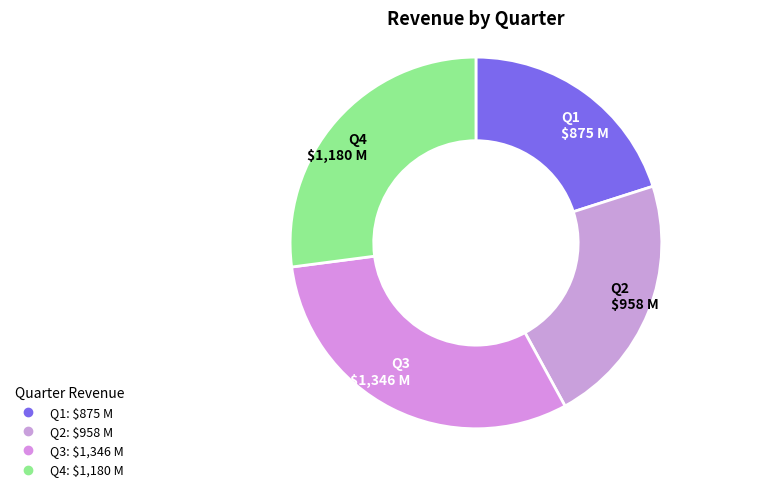

Combined, do Q3 and Q4 account for over 50%?

Yes